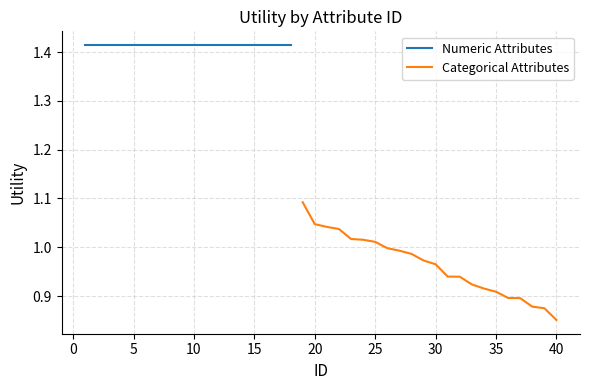

Where is Categorical Attributes nearest to the value 0?

40